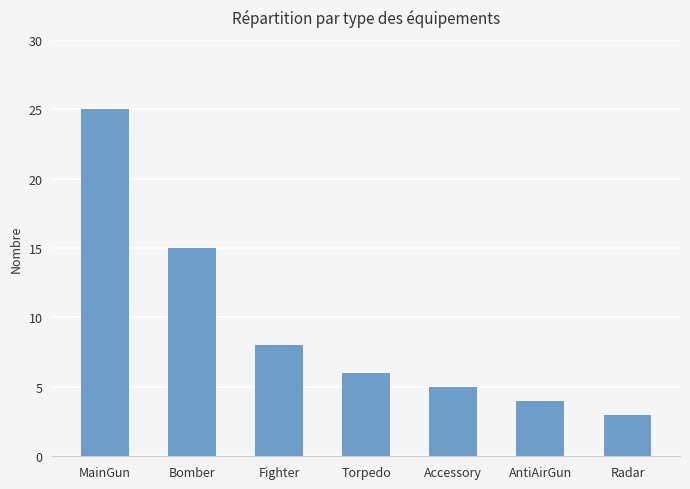

What is the maximum value shown in the chart?

25